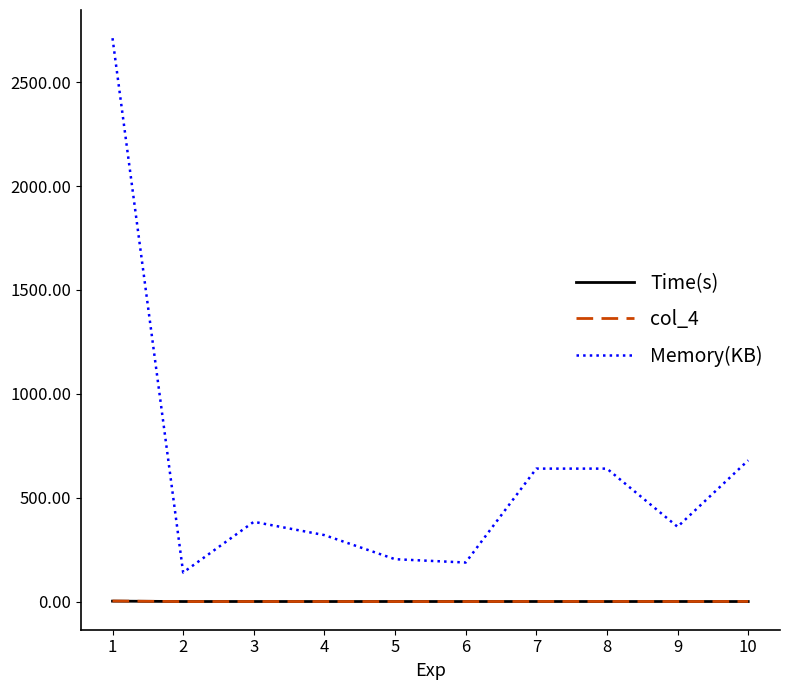

True or false: Memory(KB) and Time(s) cross at least once.

False